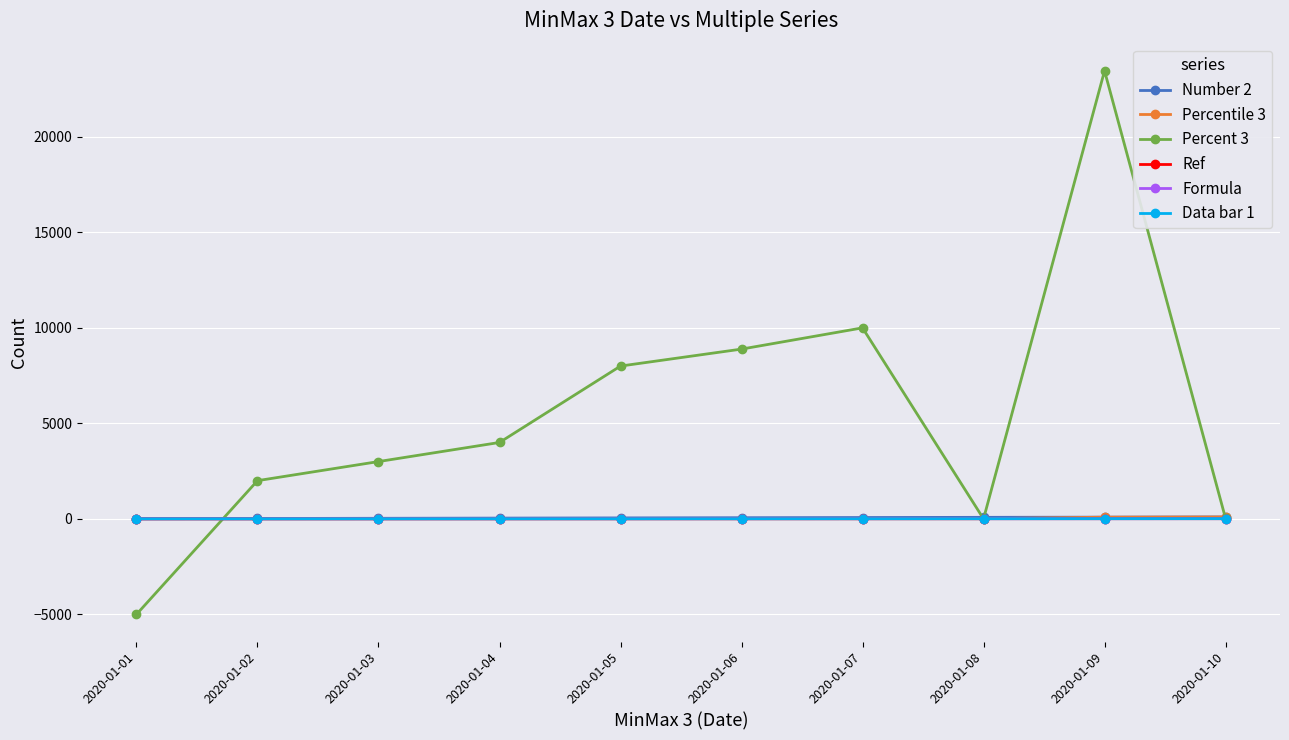

True or false: Data bar 1 and Ref intersect in this chart.

False